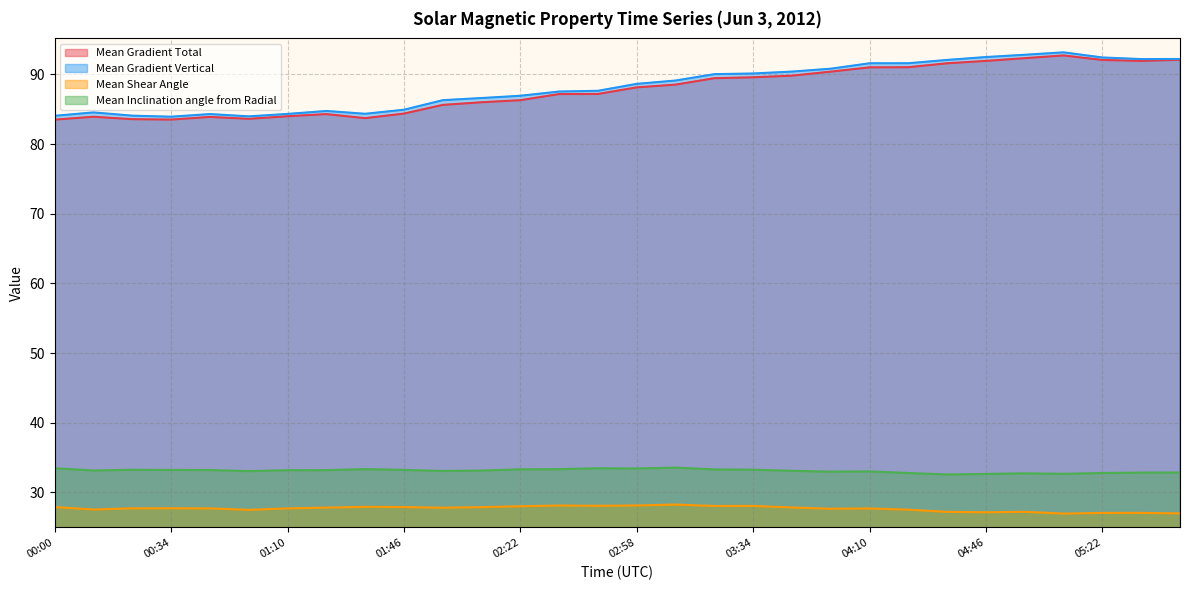

Which label corresponds to the smallest value in the chart?

05:10